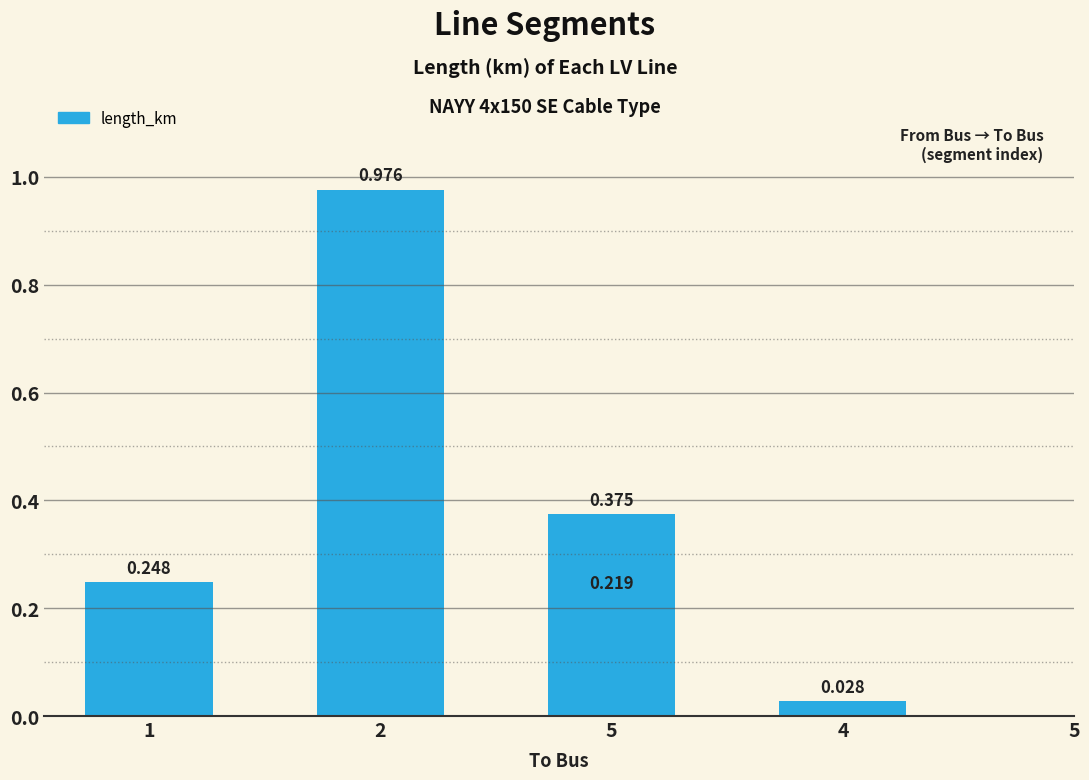

What is the label of the 5th bar from the right?

1